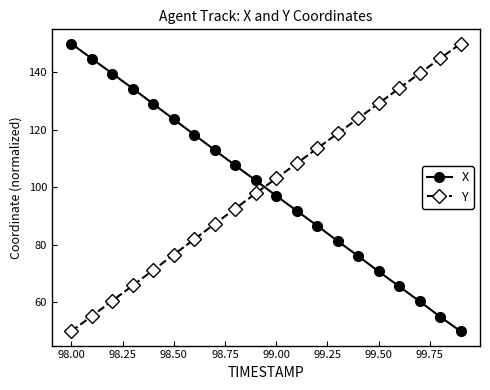

What is the value of the Y point at the 10th from the left?

97.9